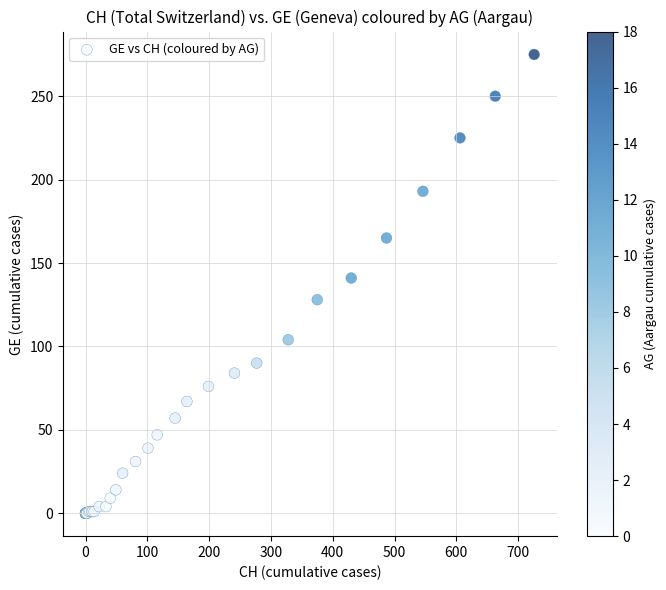

What Y value in the scatter plot is closest to 137?

141